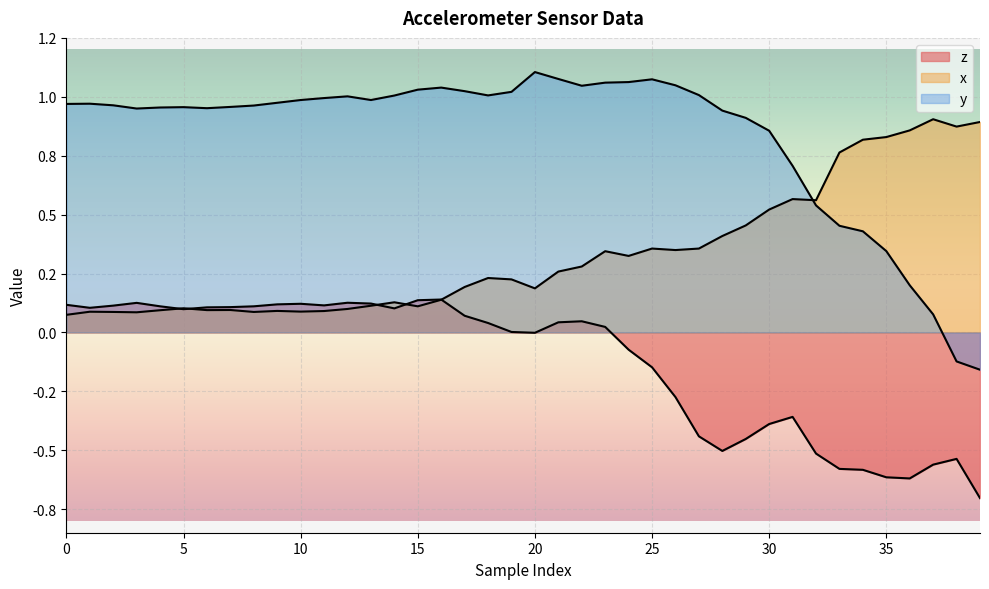

The value of y at 32 is 0.3. True or false?

False